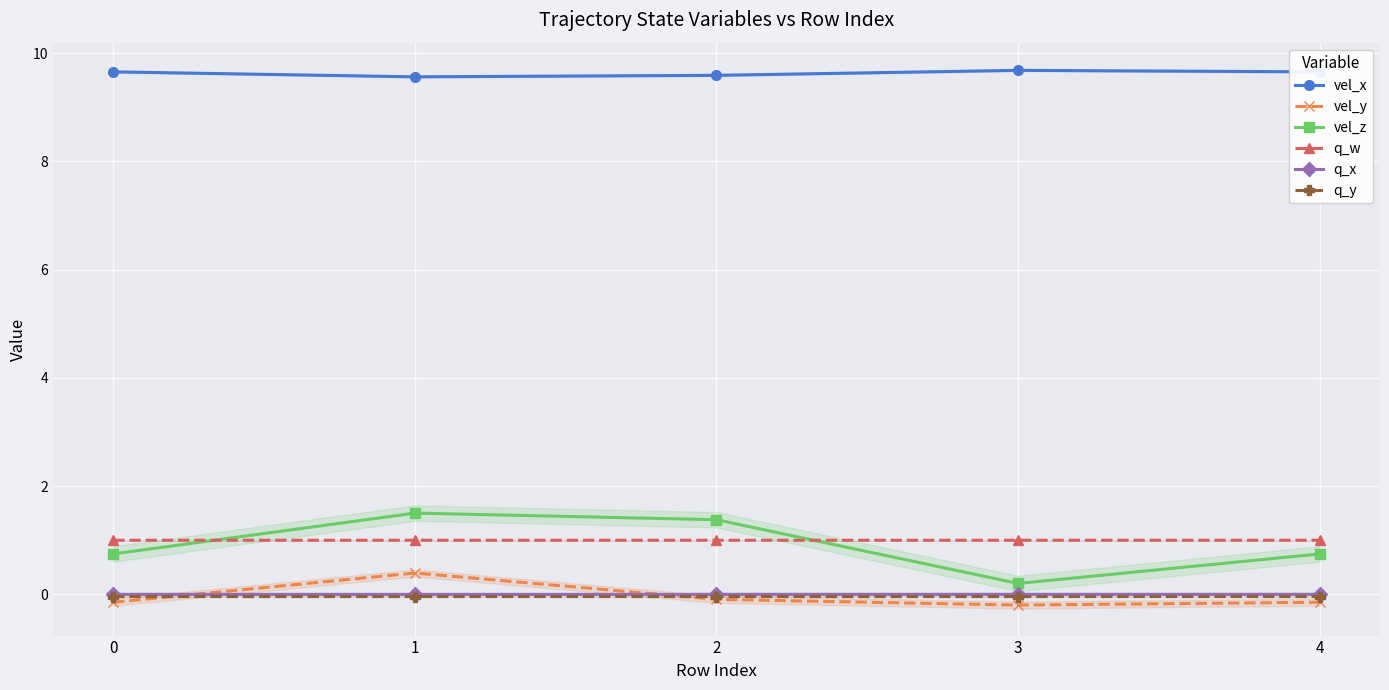

What is the average value of the vel_x series?

9.6